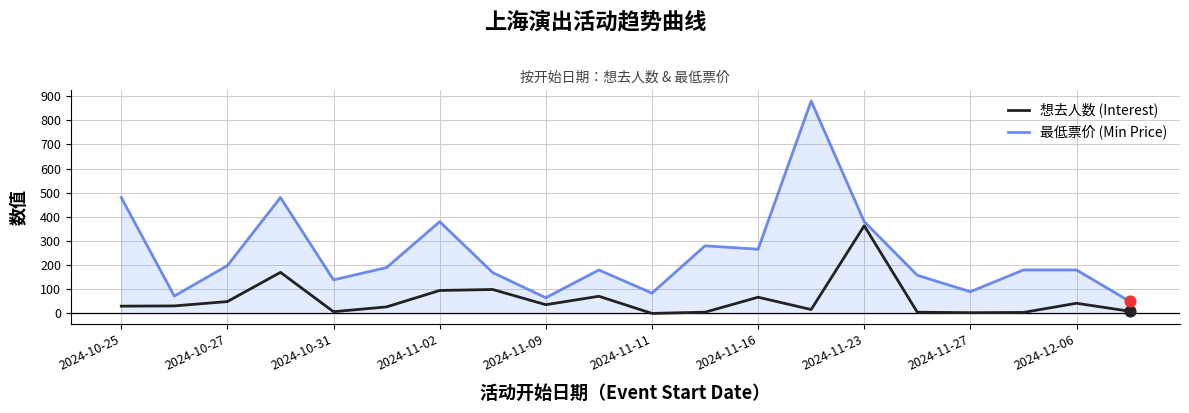

Which series has the largest total across all categories?

最低票价 (Min Price)